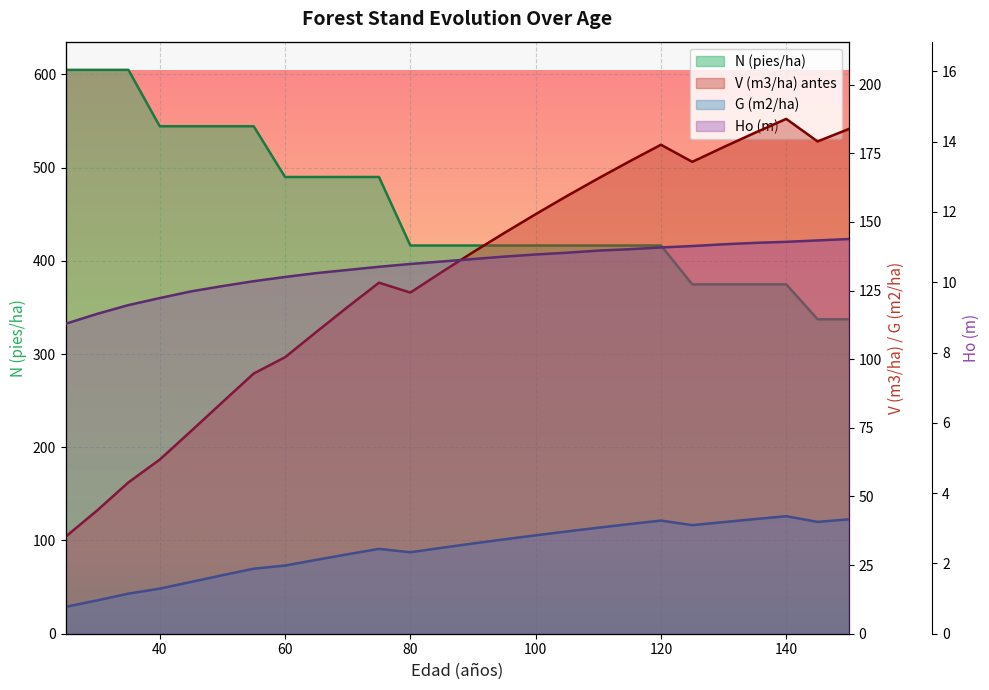

How many values in the N (pies/ha) series are below 416?

6